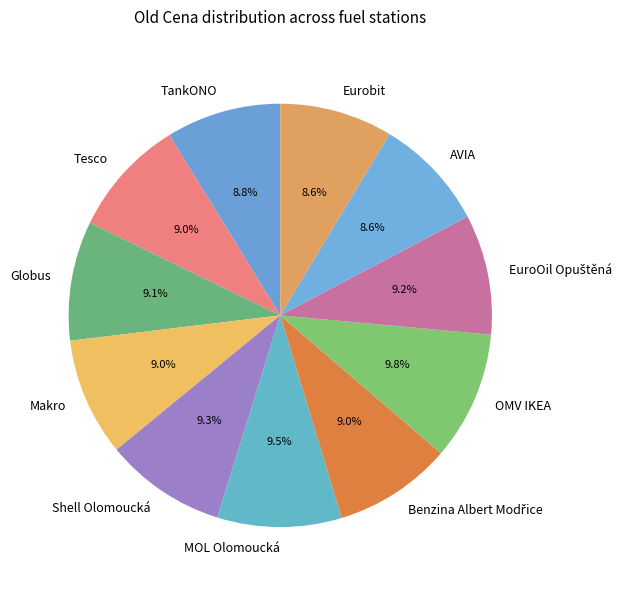

Is there a majority slice in this chart?

No